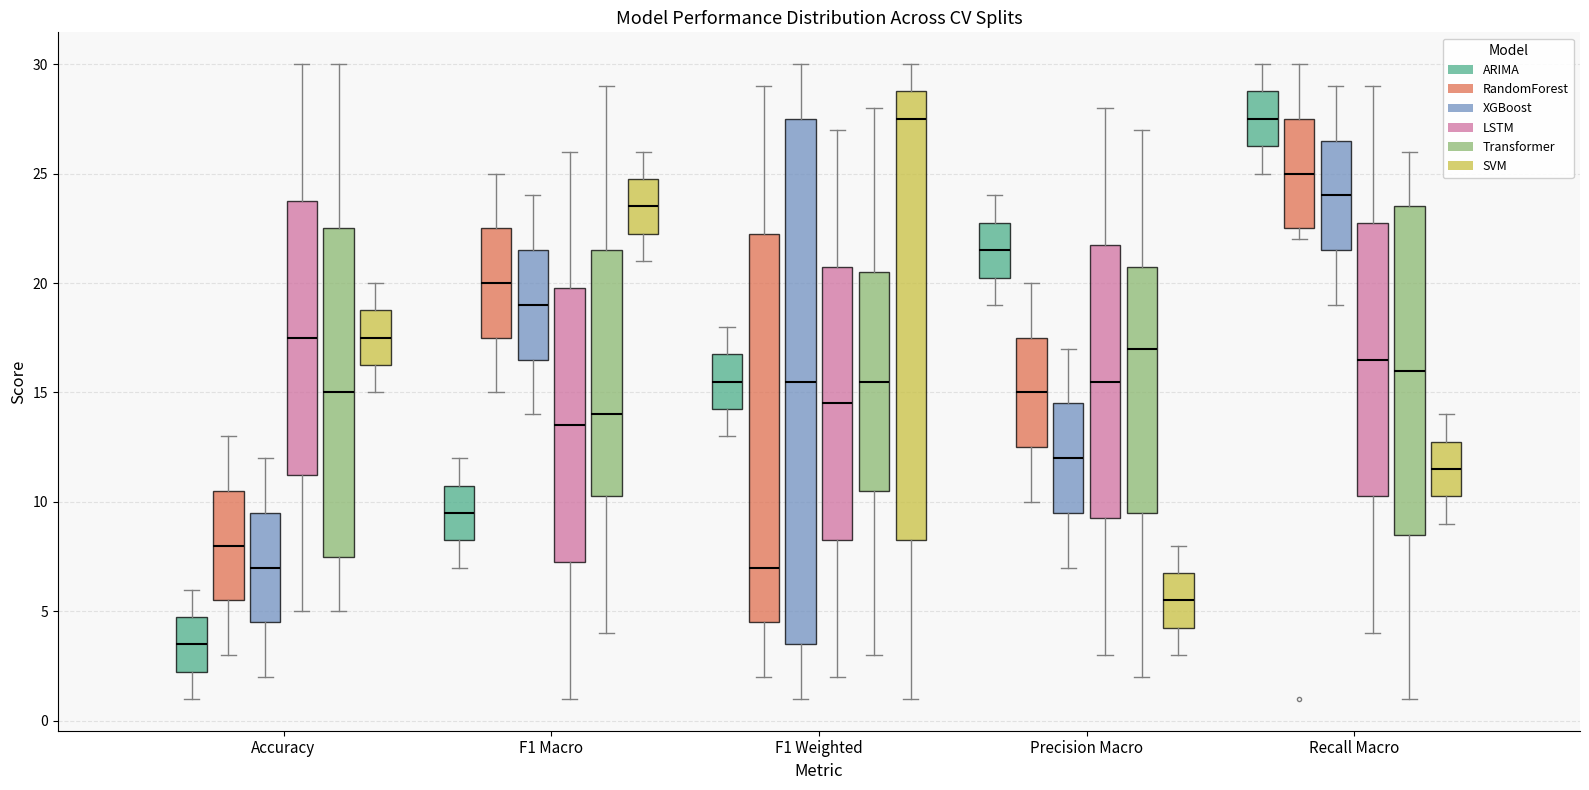

Where is the lower edge of the box for F1 Weighted (ARIMA) on the y-axis? The values are not printed on the chart, so give them approximately, as read against the axis.

14.5